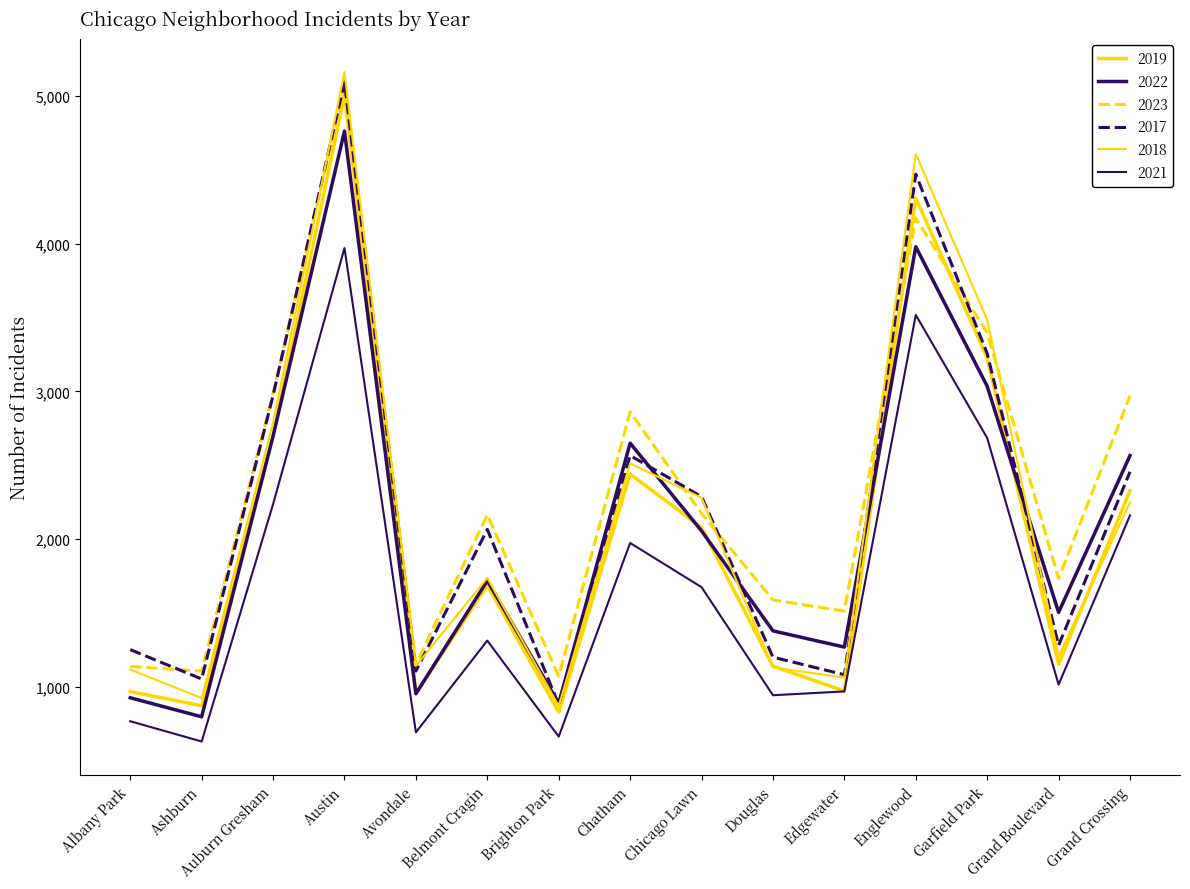

True or false: 2018 has a value of 1070 at Auburn Gresham.

False